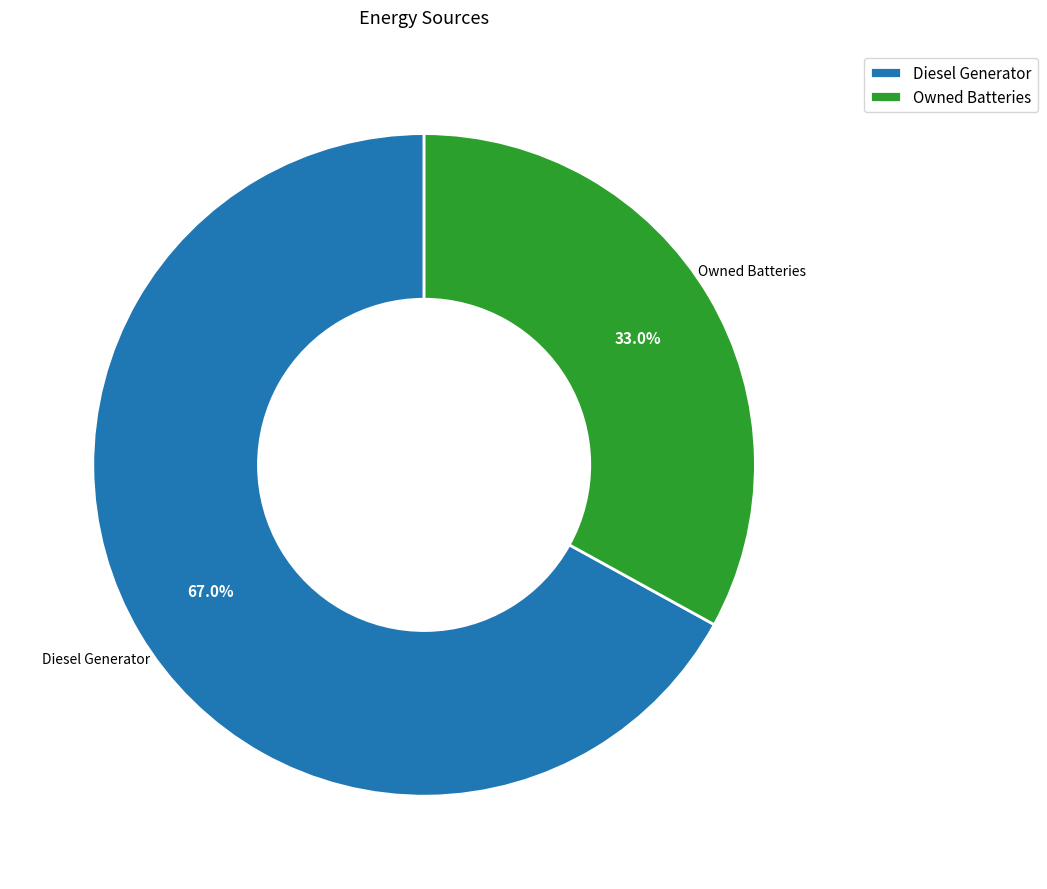

Rank the categories by value from highest to lowest.

Diesel Generator, Owned Batteries